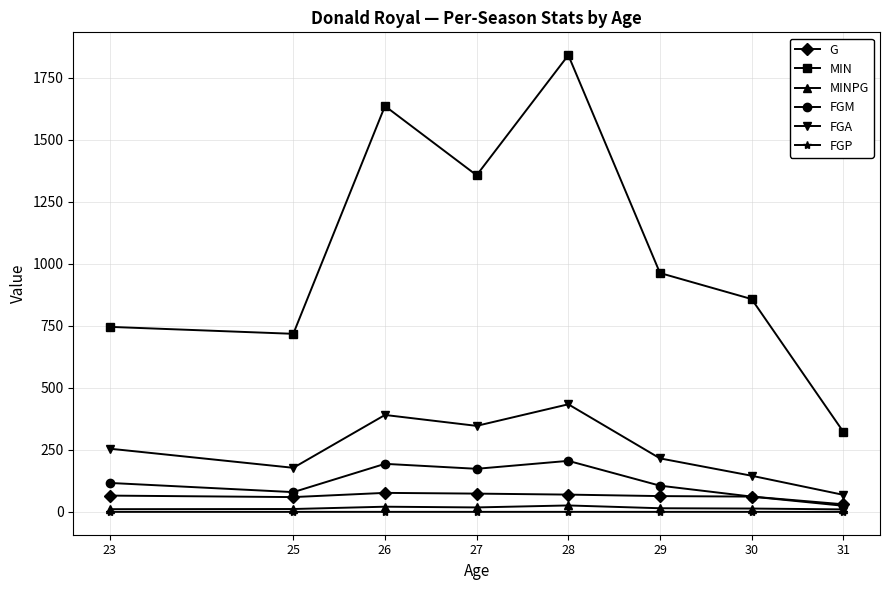

What is the difference between the FGA values at 27 and 31?

278.0